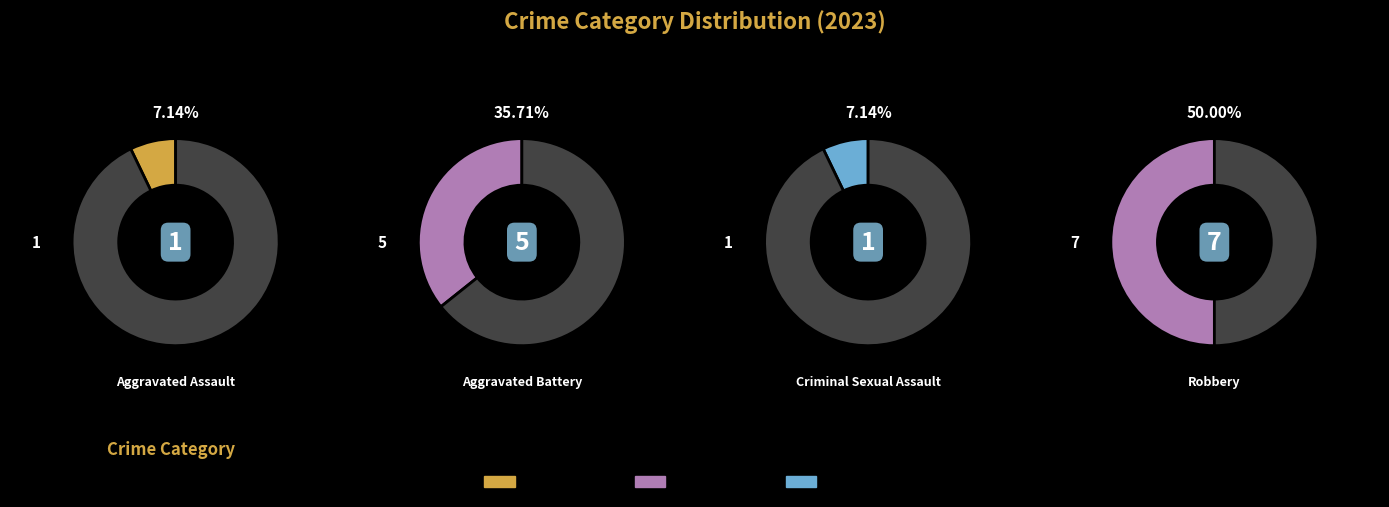

Is it true that Criminal Sexual Assault is 7% of the pie?

True